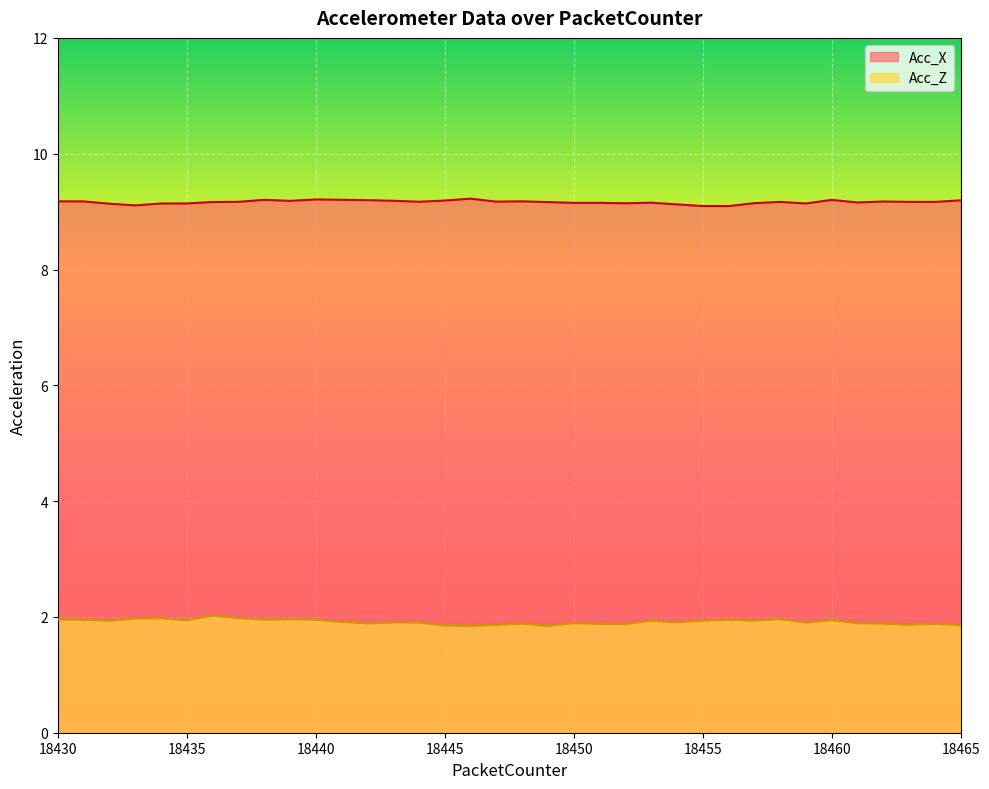

True or false: Acc_Z and Acc_X intersect in this chart.

False